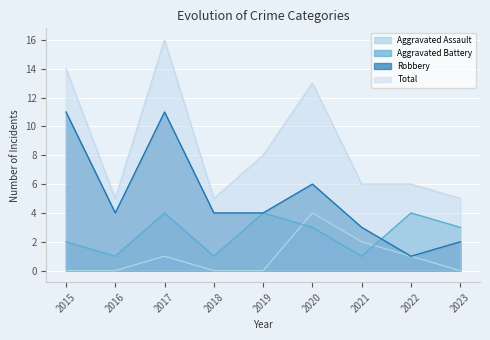

At which category does Robbery reach its first local valley?

2016